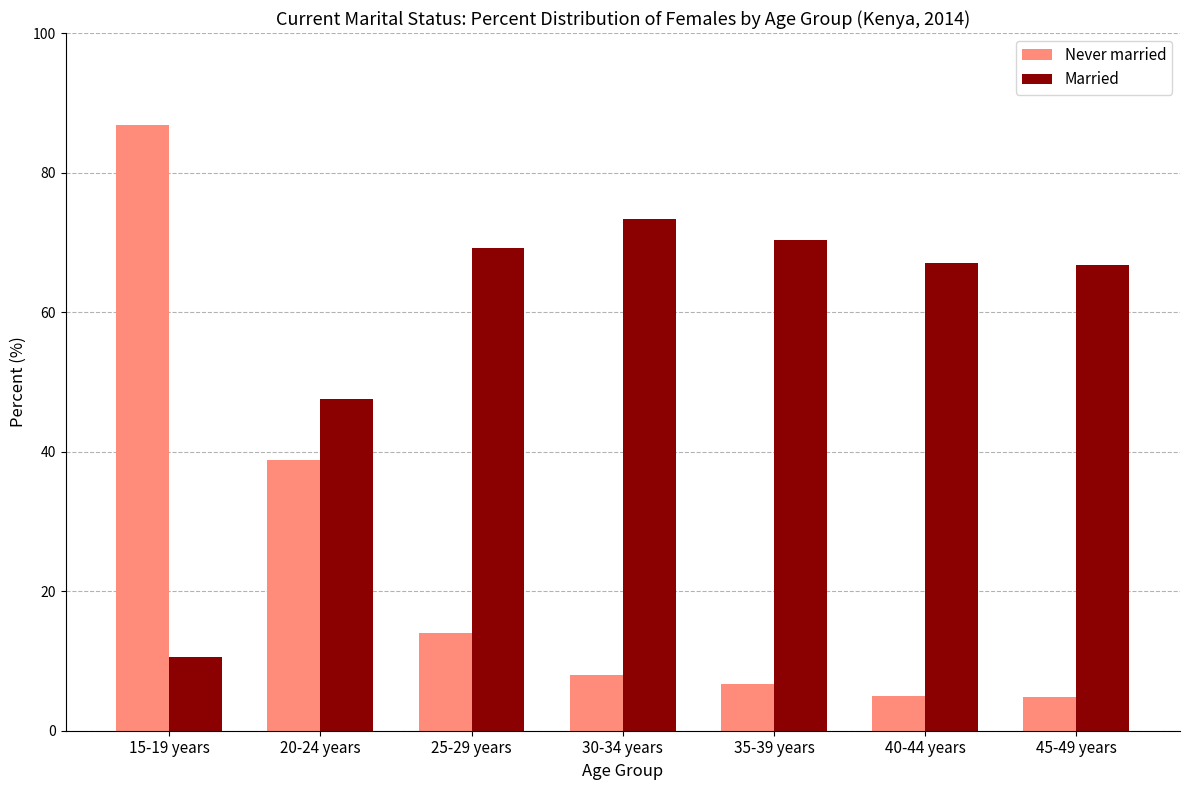

Is the value of Never married at 30-34 years greater than the value of Married at 40-44 years?

No